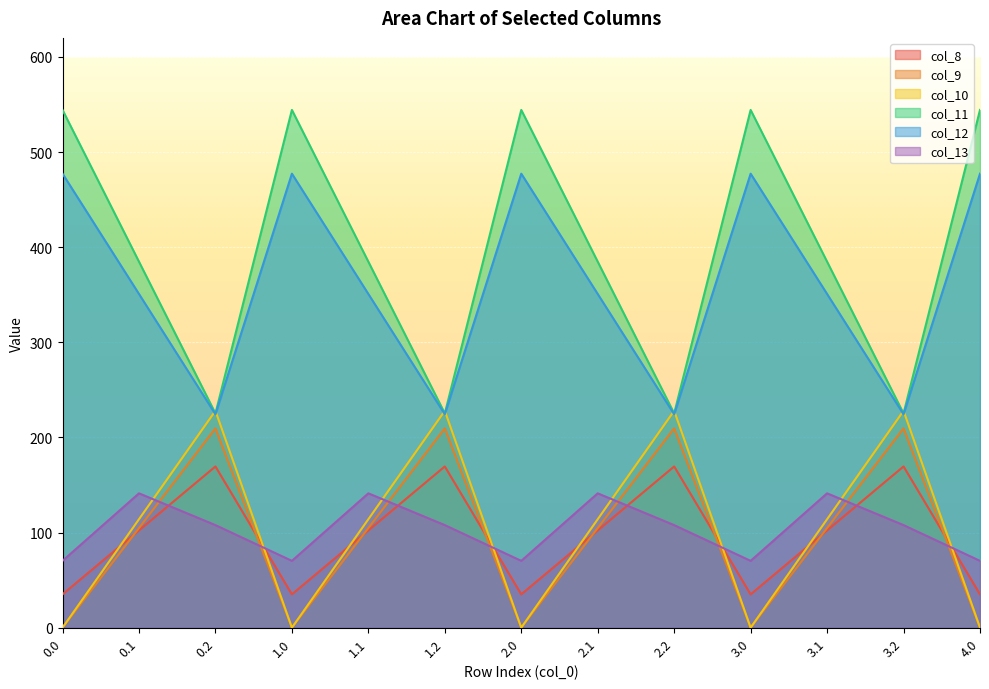

What is the difference between the highest and lowest values at 2.1?

282.5